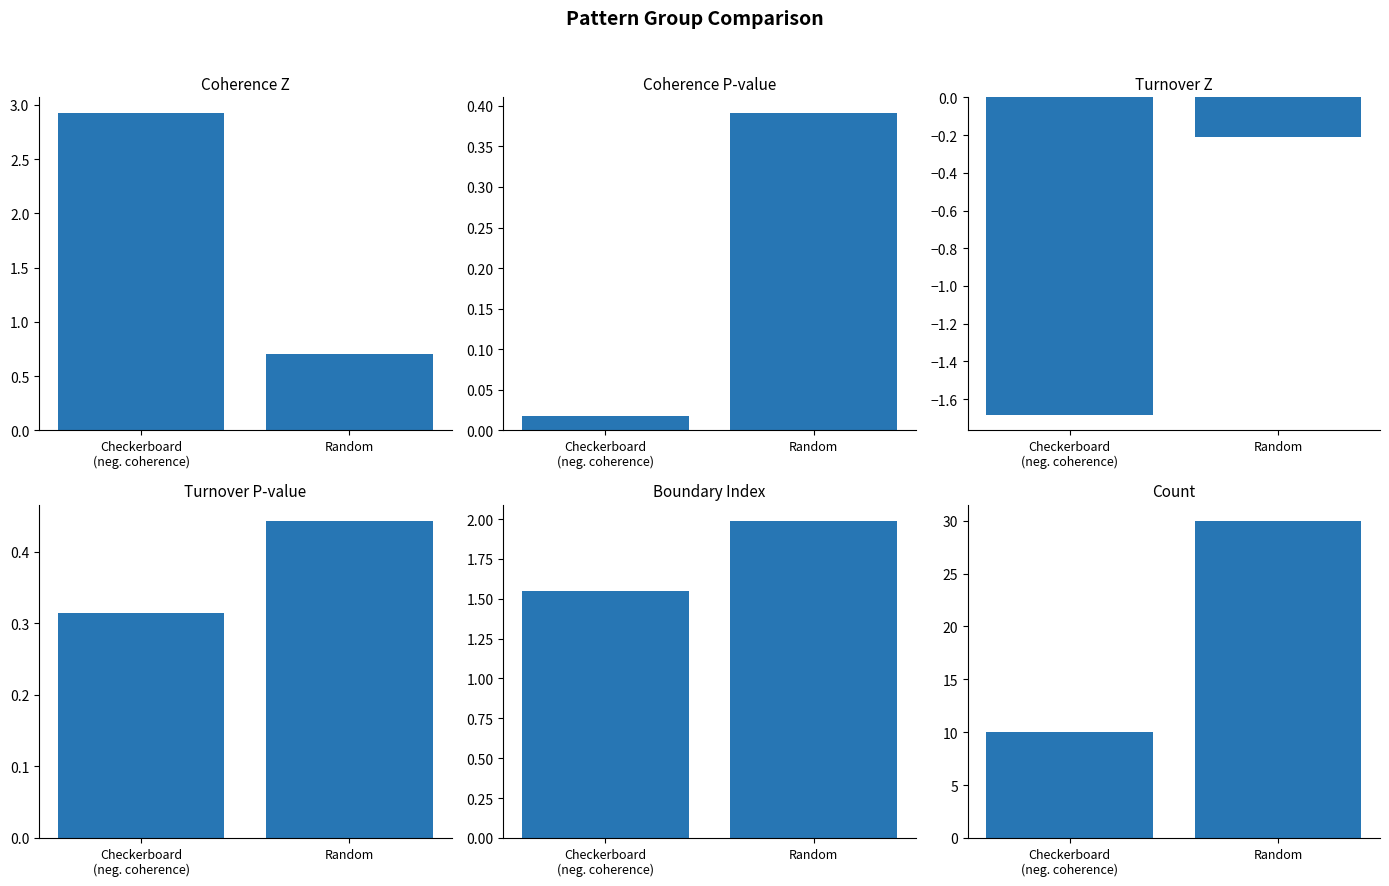

Which category has the lowest value across all series?

Checkerboard
(neg. coherence)